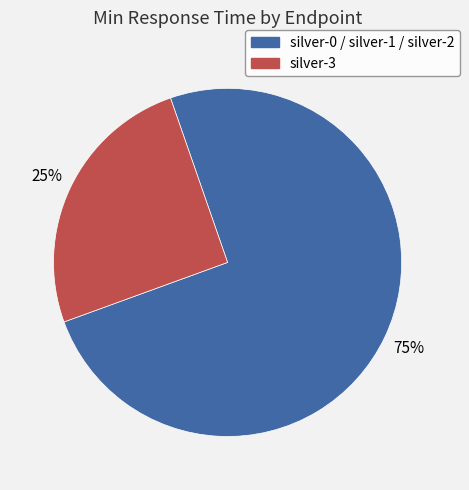

To the nearest percent, what is the average slice percentage?

50%